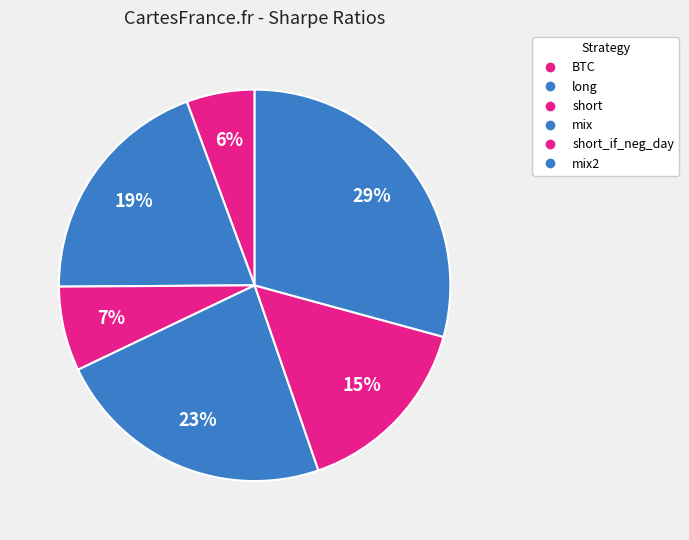

How many slices are in this pie chart?

6